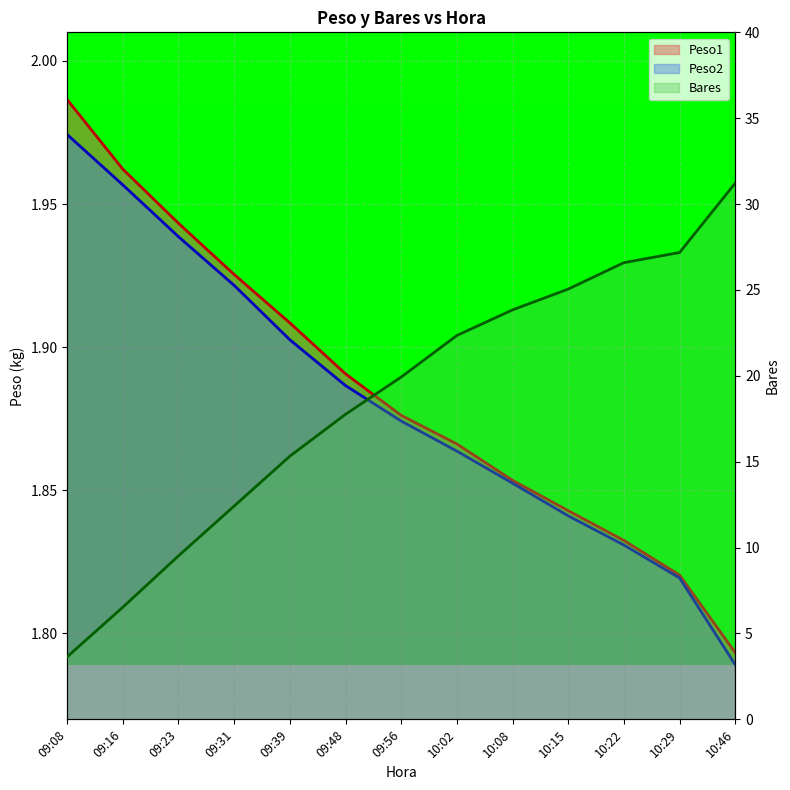

At which label does Bares first exceed 19?

09:56